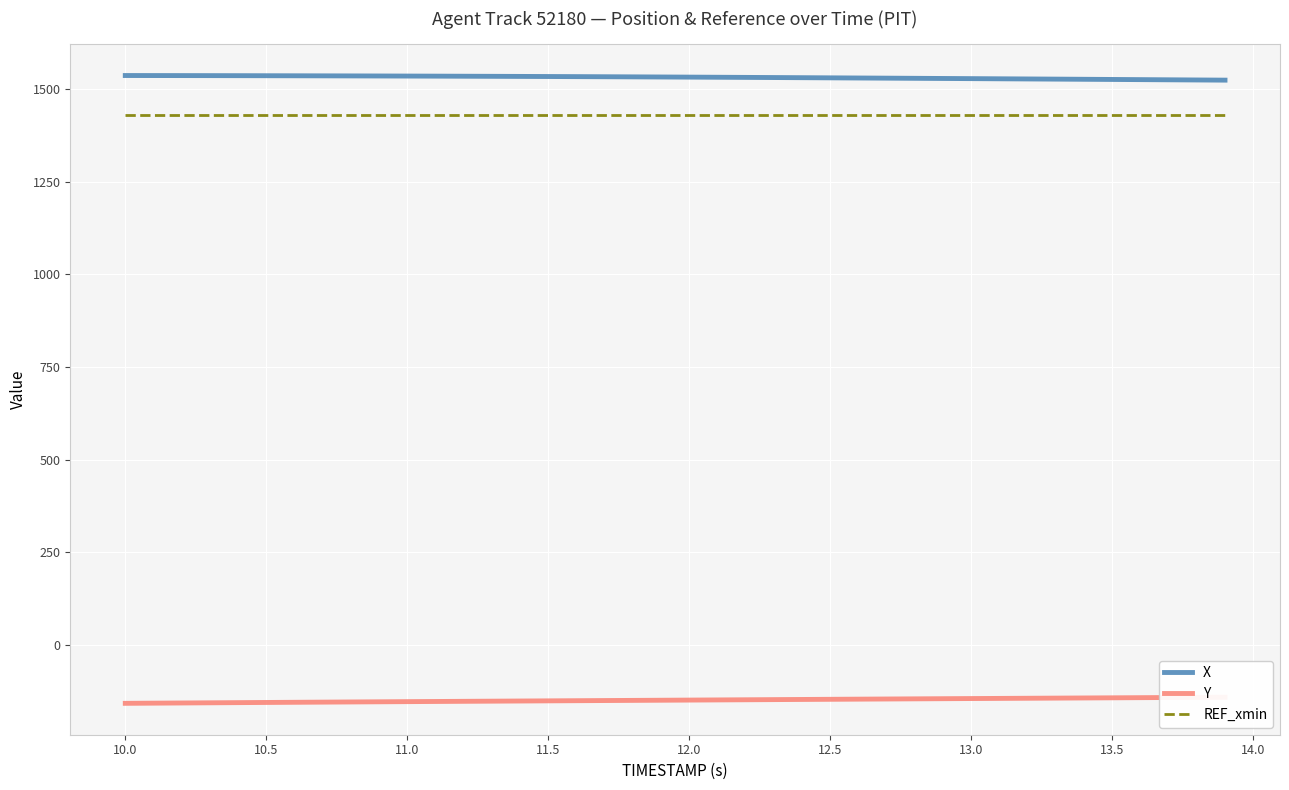

True or false: REF_xmin and X cross at least once.

False